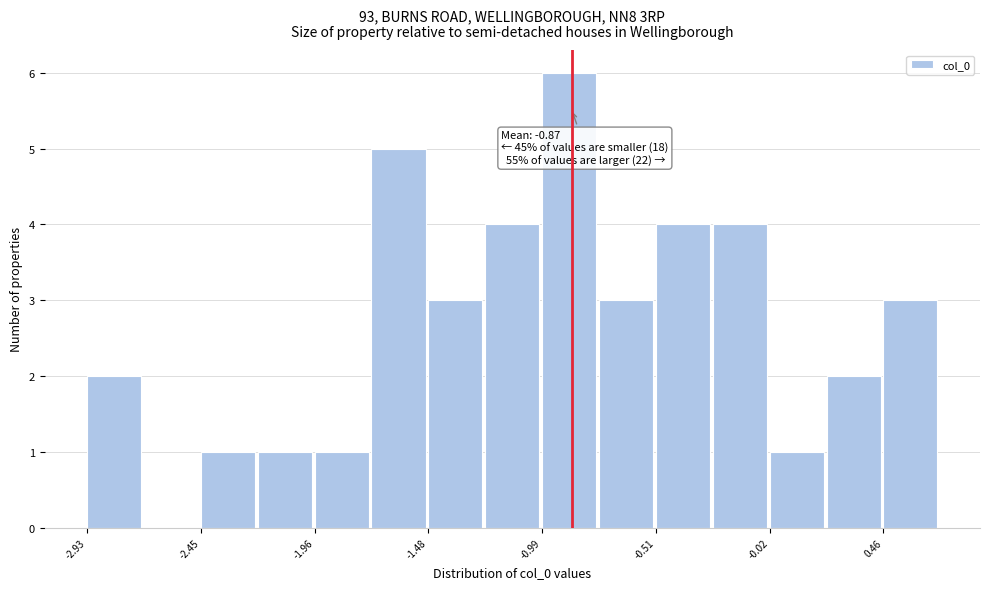

Over which range of the x-axis is the bar tallest?

-1.00 to -0.75